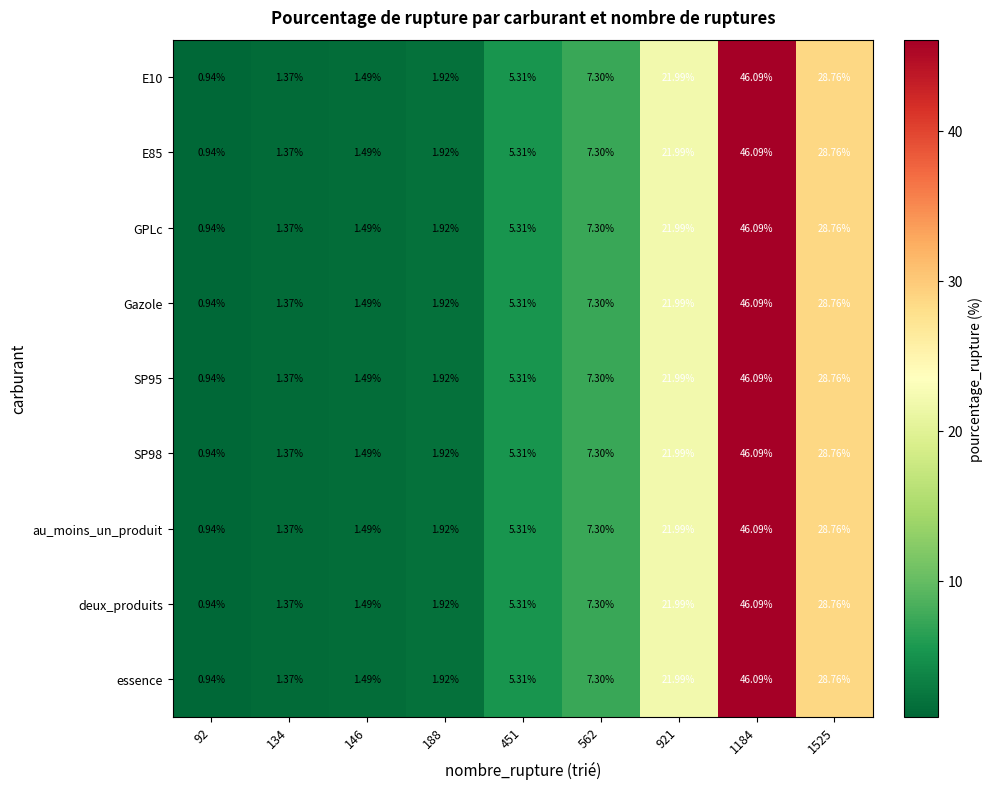

At which category is the sum across all series the highest?

1184